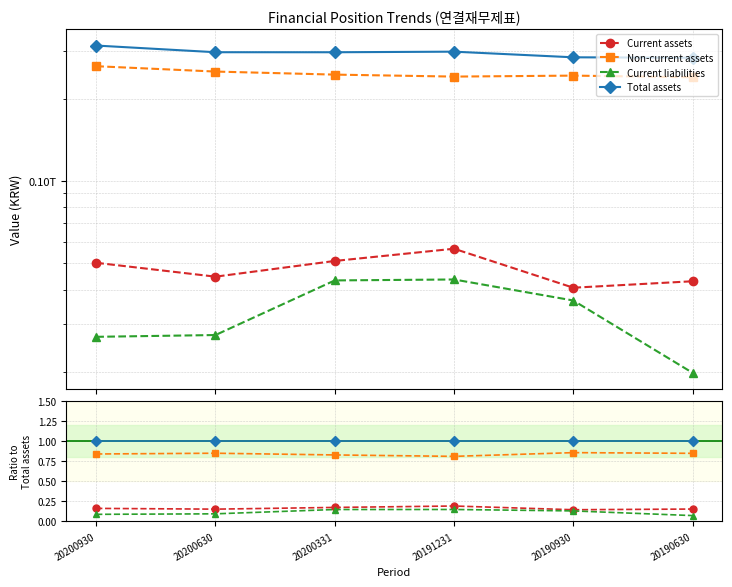

The Non-current assets series shows 0.5 at 20190630. True or false?

False